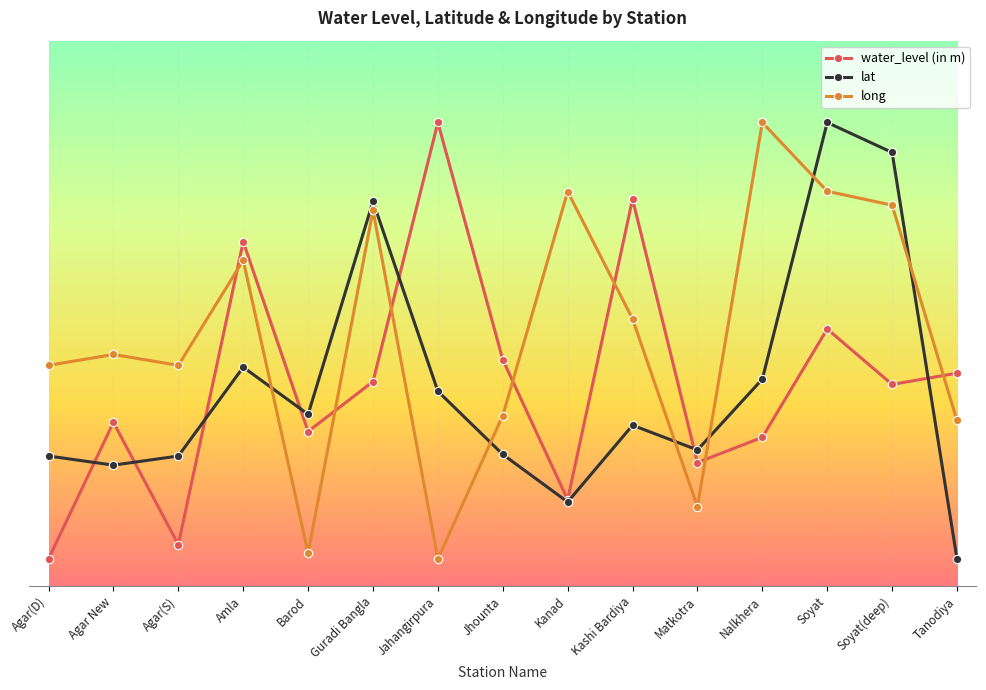

What are all the series names shown in the legend?

water_level (in m), lat, long